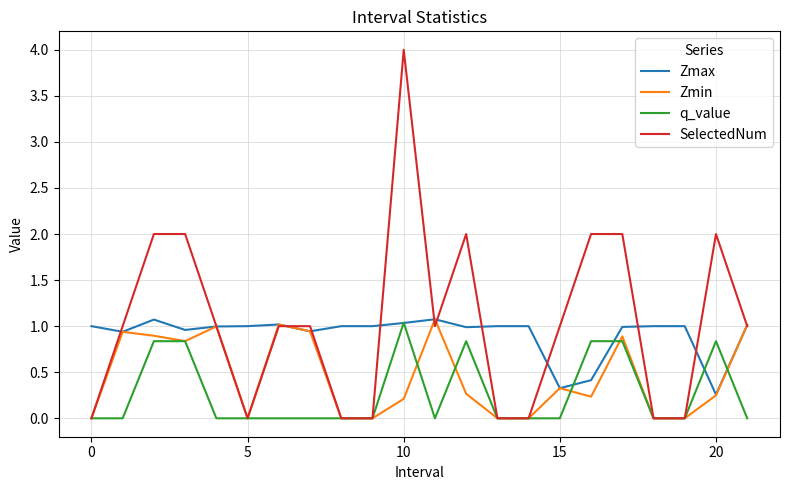

List the series in order of their overall mean, highest first.

SelectedNum, Zmax, Zmin, q_value